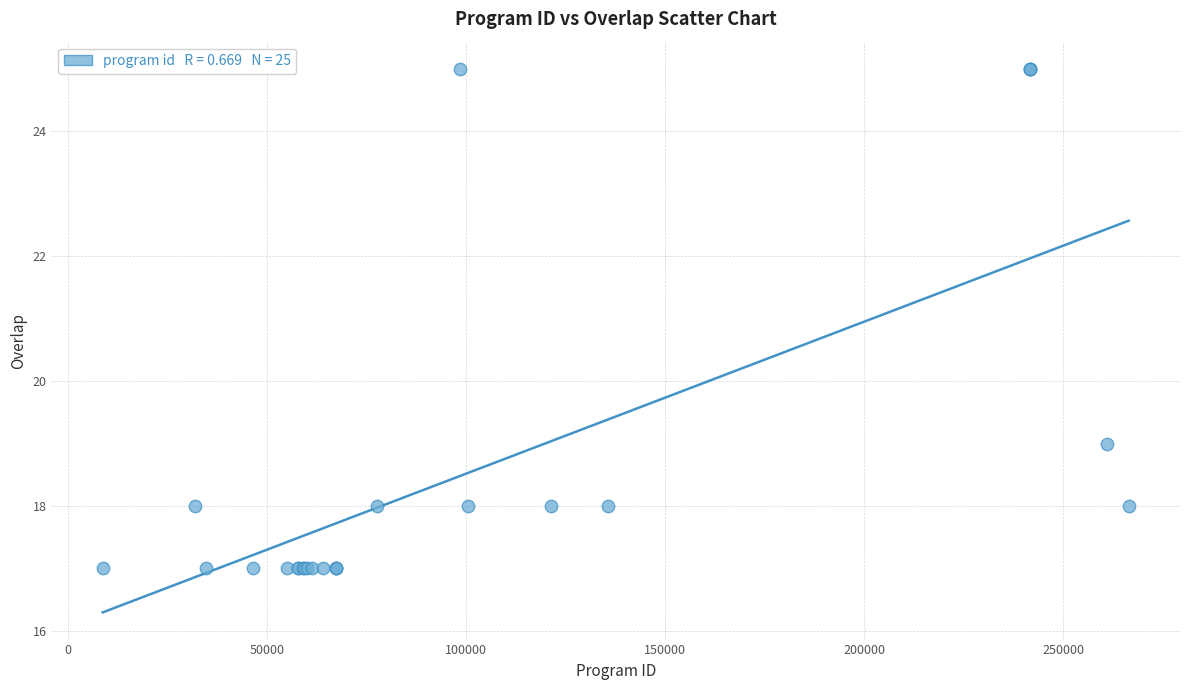

What Y value in the scatter plot is closest to 21?

19